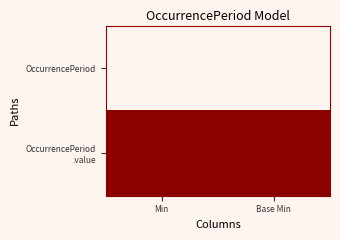

What is the spread (max minus min) of values at Min?

1